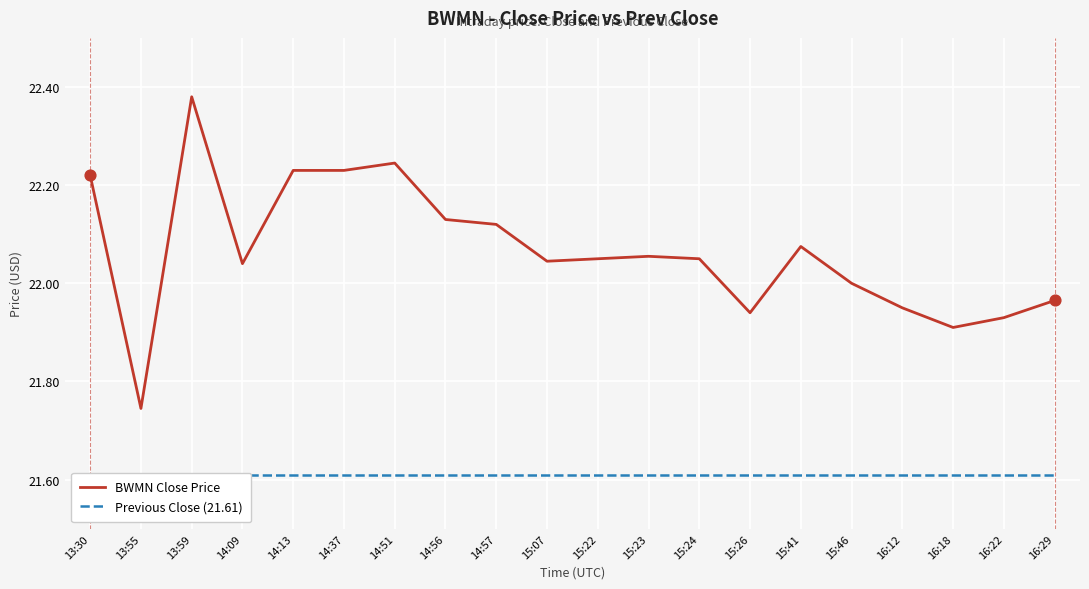

Which series reaches the minimum Y coordinate?

Previous Close (21.61)